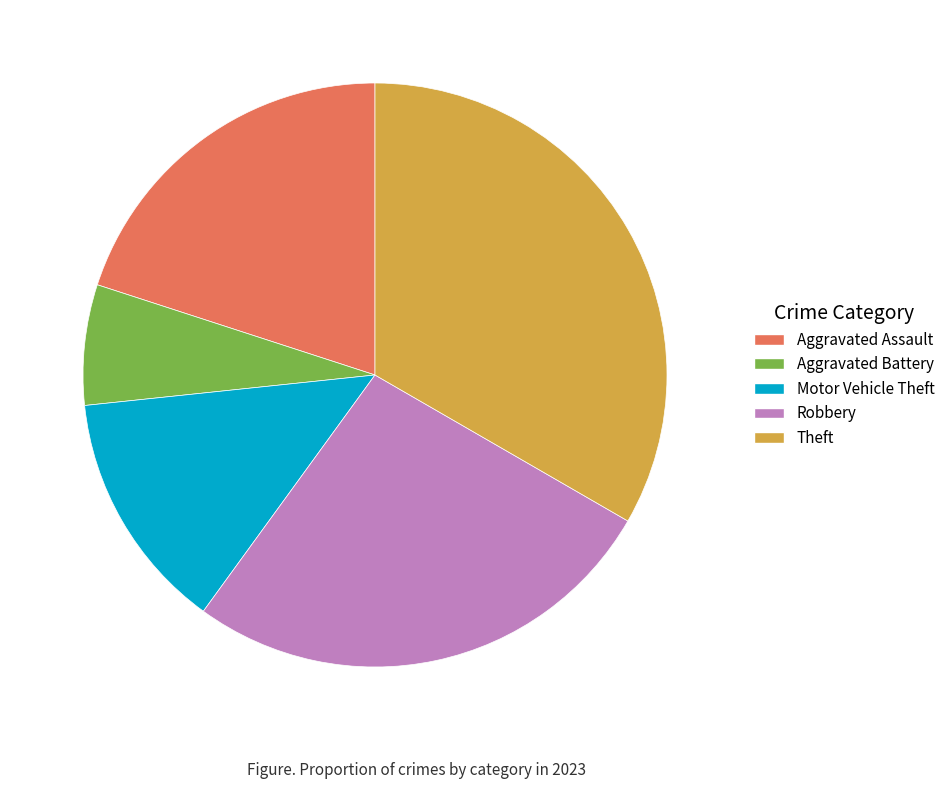

What is the ratio of the value at Aggravated Battery to the value at Aggravated Assault?

0.3